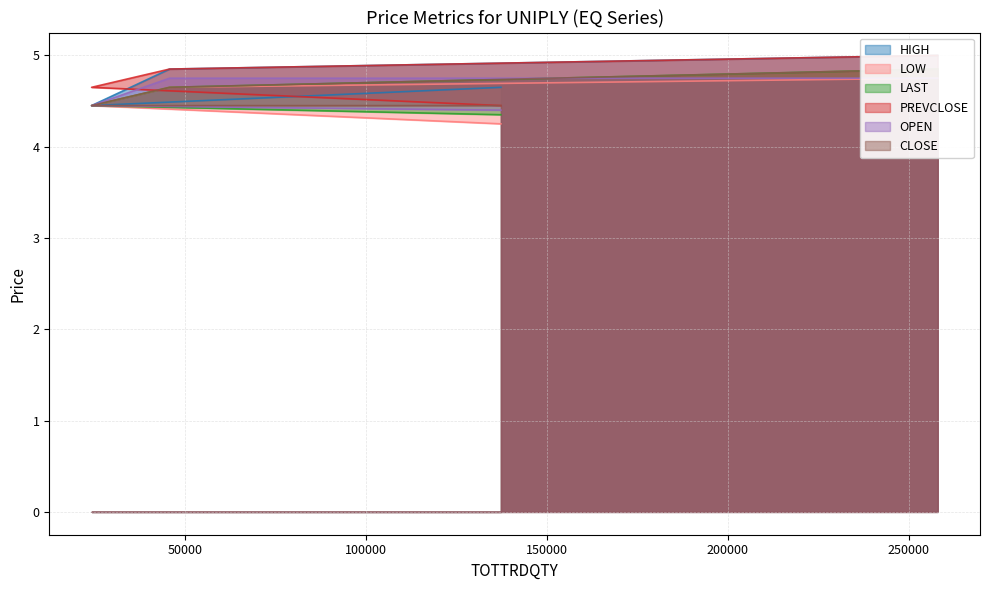

Count the OPEN values in the range 4 to 5.

4